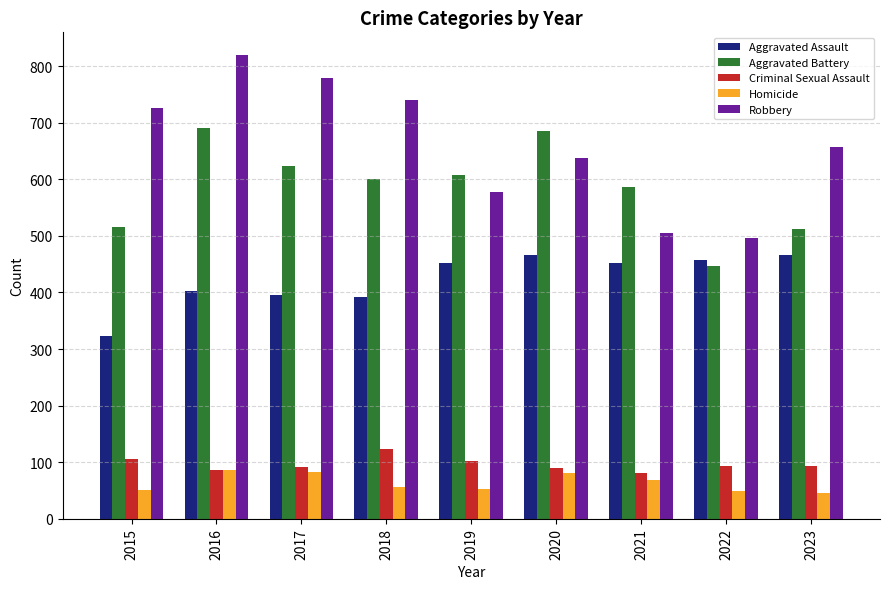

What is the value of the Aggravated Battery bar at the 4th from the left?

600